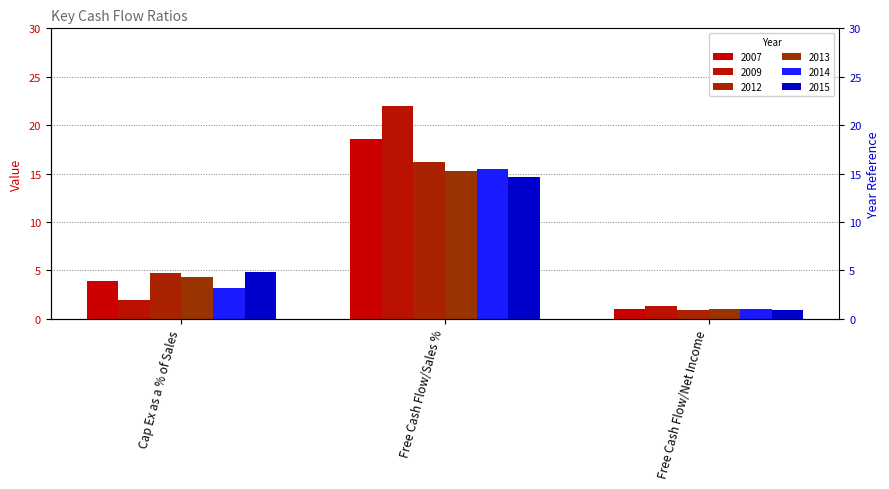

List the series in order of their peak value, highest first.

2009, 2007, 2012, 2014, 2013, 2015